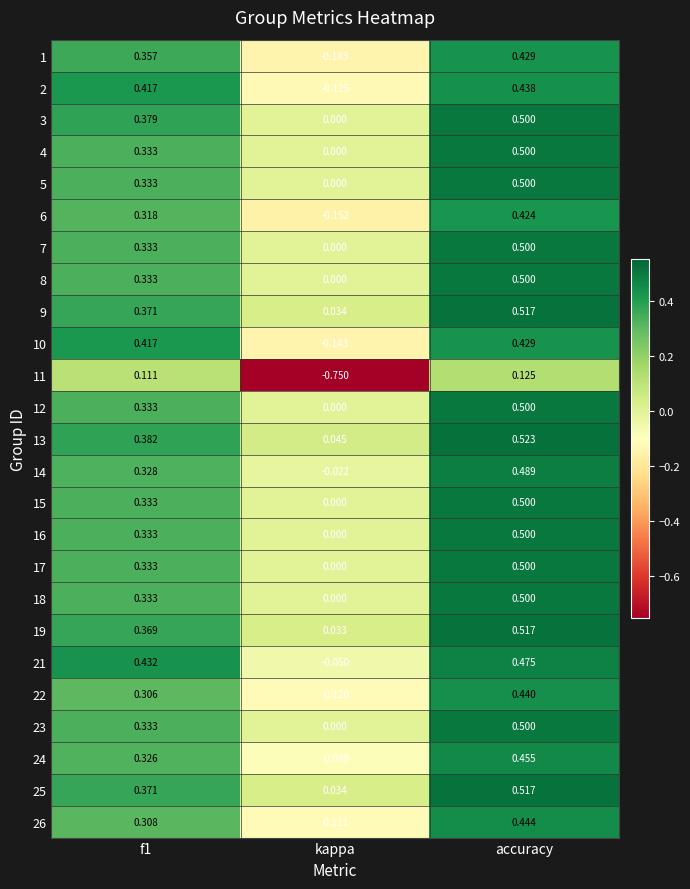

How many series are shown in this chart?

25